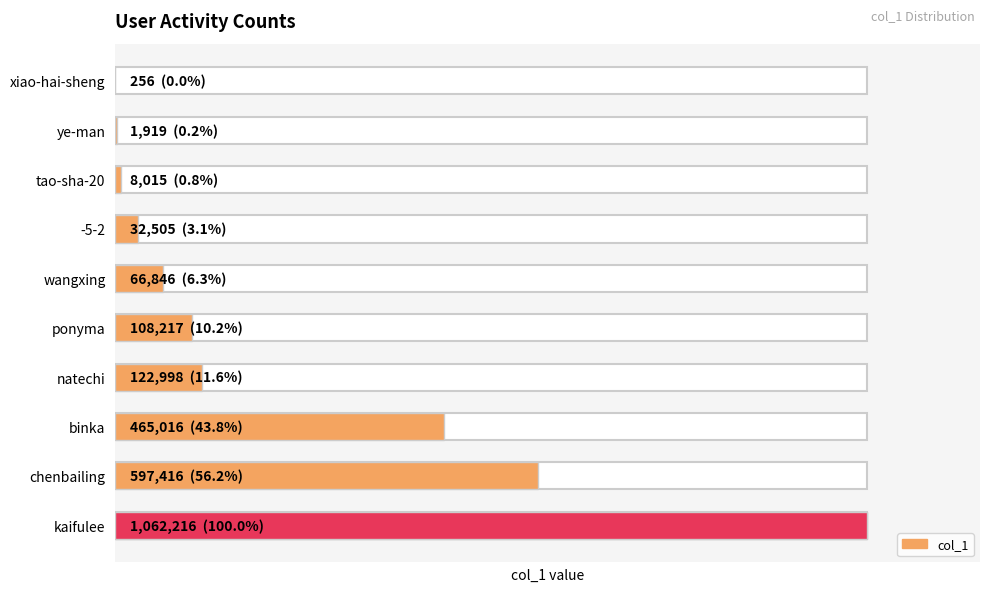

What is the minimum value shown in the chart?

256